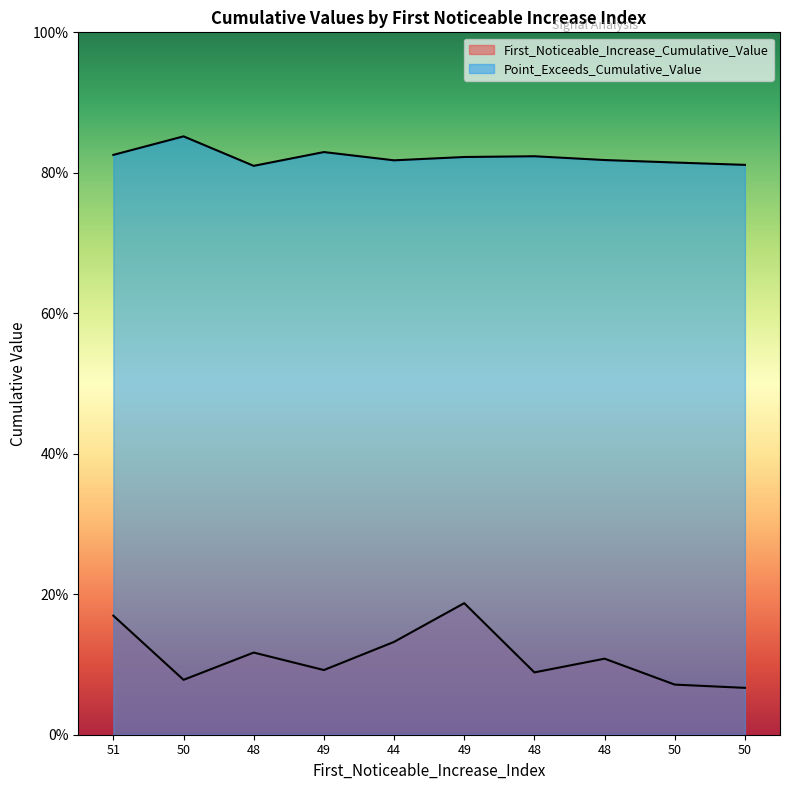

How many First_Noticeable_Increase_Cumulative_Value values are between 0 and 1?

10